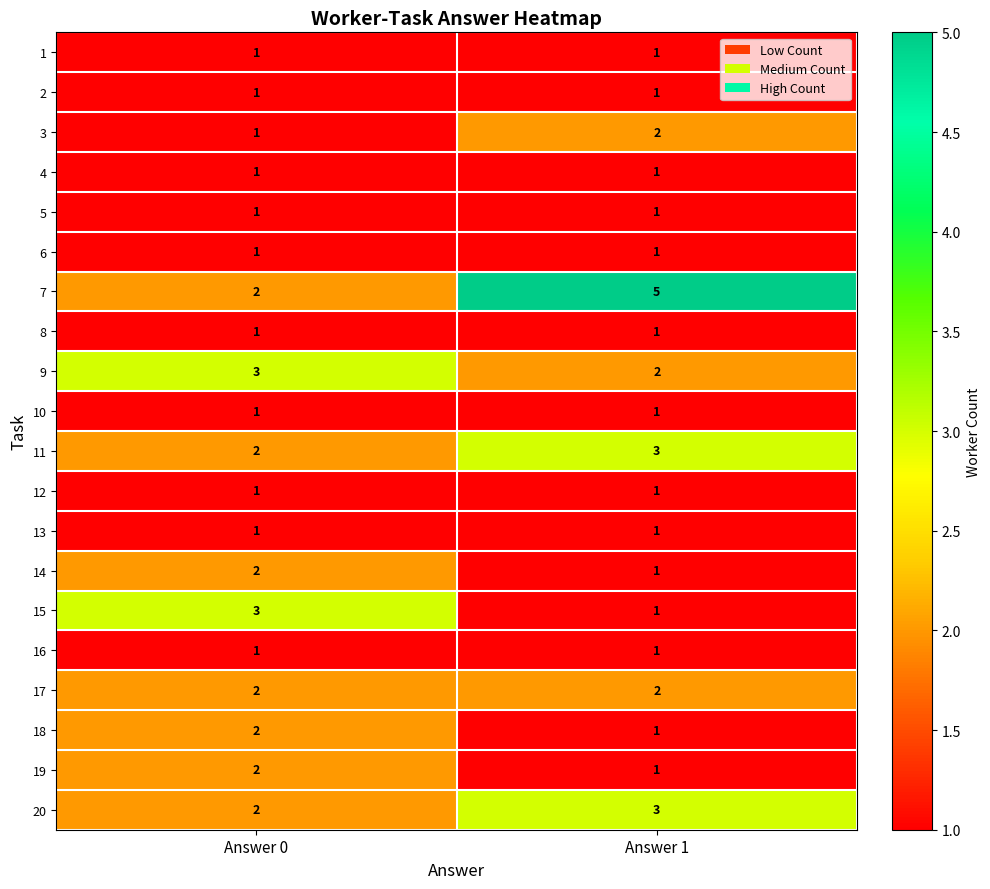

Which series has the largest total across all categories?

7